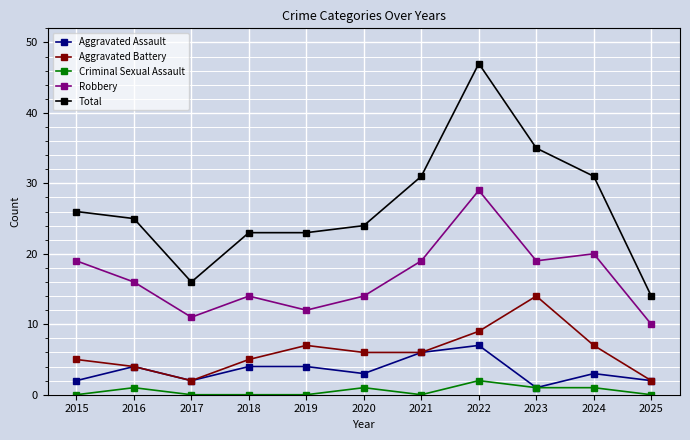

How many lines are shown in the chart?

5